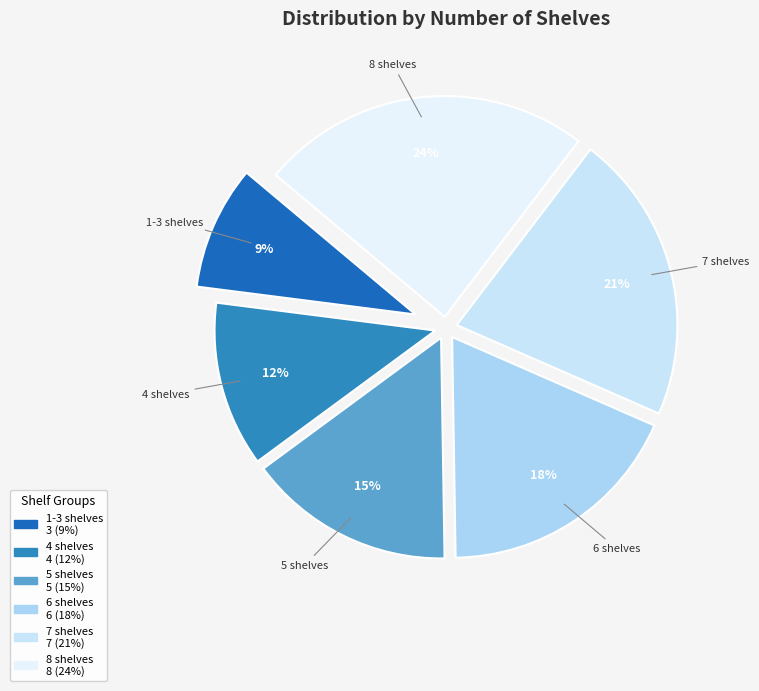

Is it true that 4 shelves is 18% of the pie?

False